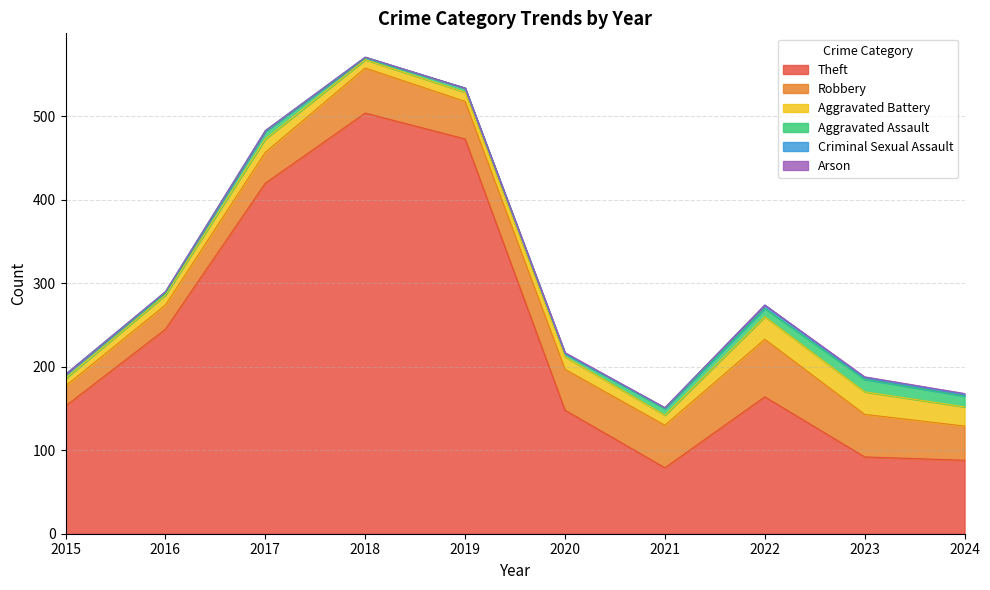

Where is Theft nearest to the value 291?

2016